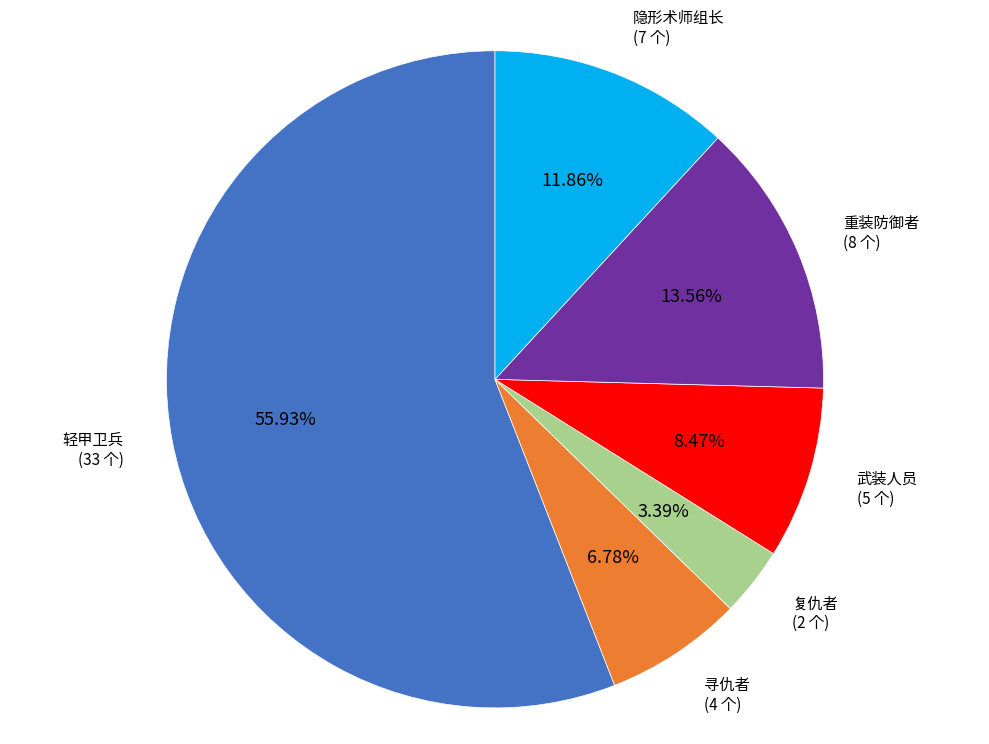

Is there a majority slice in this chart?

Yes